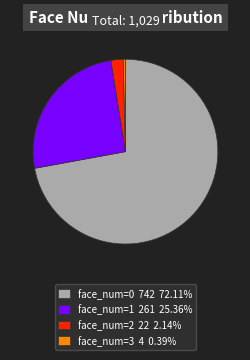

What is the largest slice in the pie chart?

face_num=0